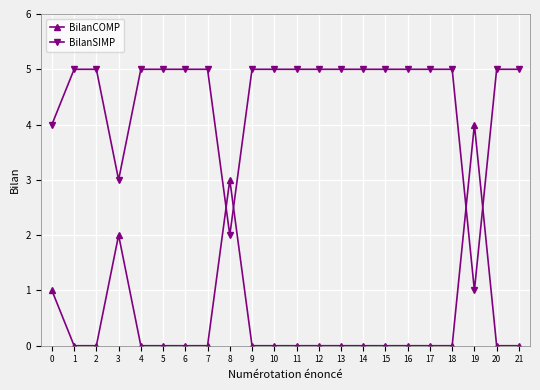

What is the greatest value displayed?

5